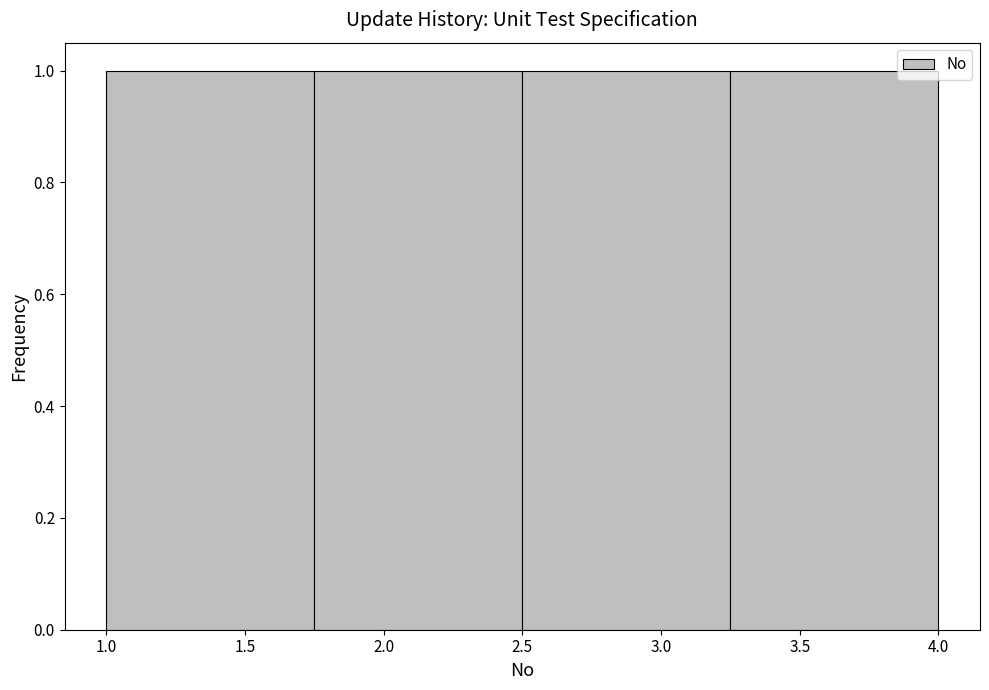

Reading left to right, transcribe this chart: for each bar, give the range it covers on the x-axis and its height. The values are not printed on the chart, so give them approximately, as read against the axis.

1.00 to 1.75: 1
1.75 to 2.50: 1
2.50 to 3.25: 1
3.25 to 4.00: 1